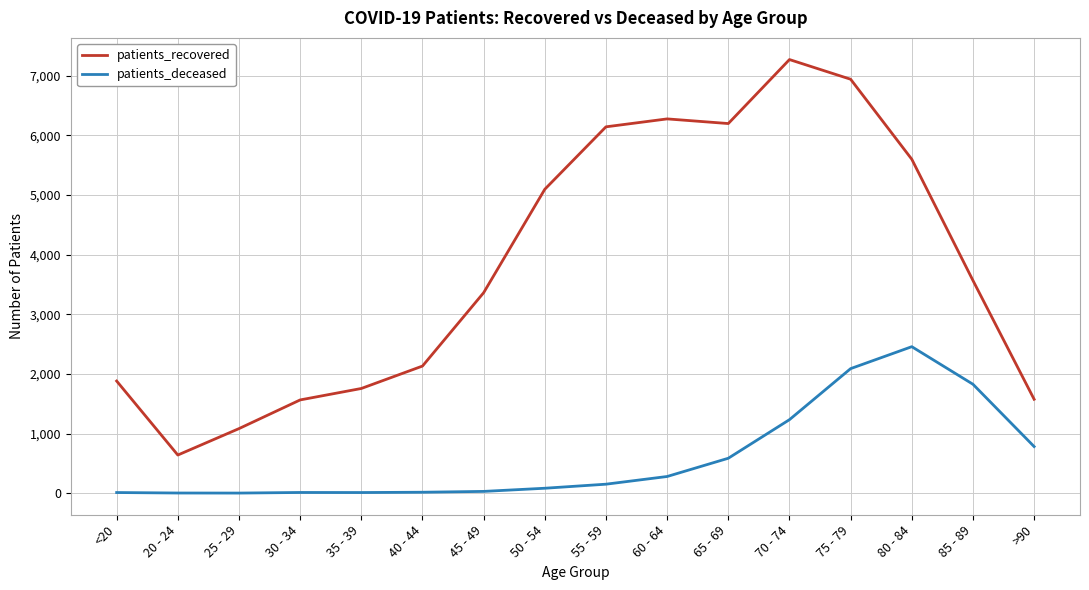

Which series has the widest spread of values?

patients_recovered